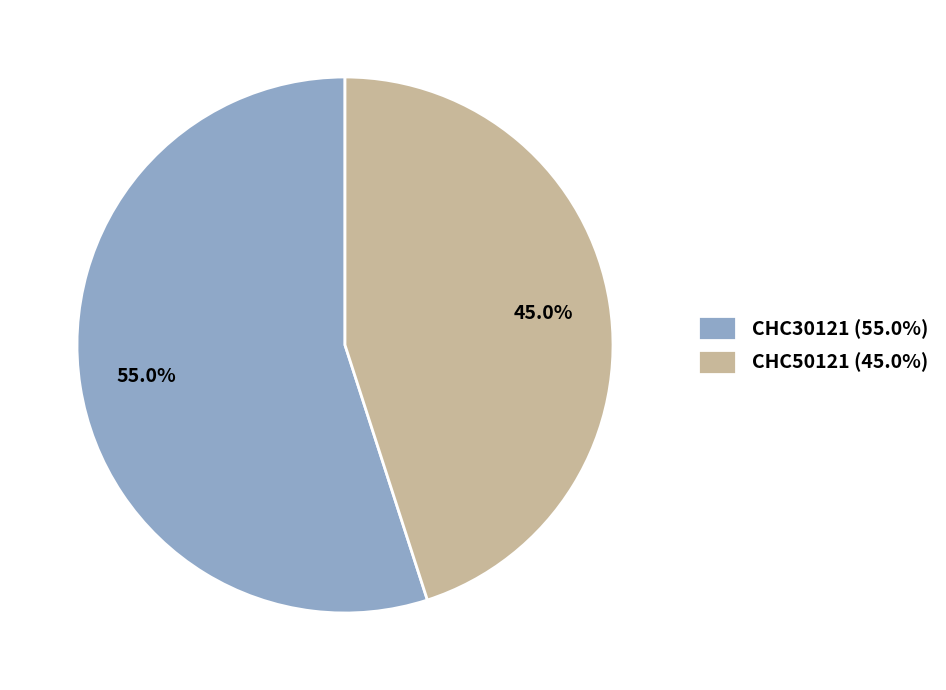

Rank the categories by value from highest to lowest.

CHC30121, CHC50121